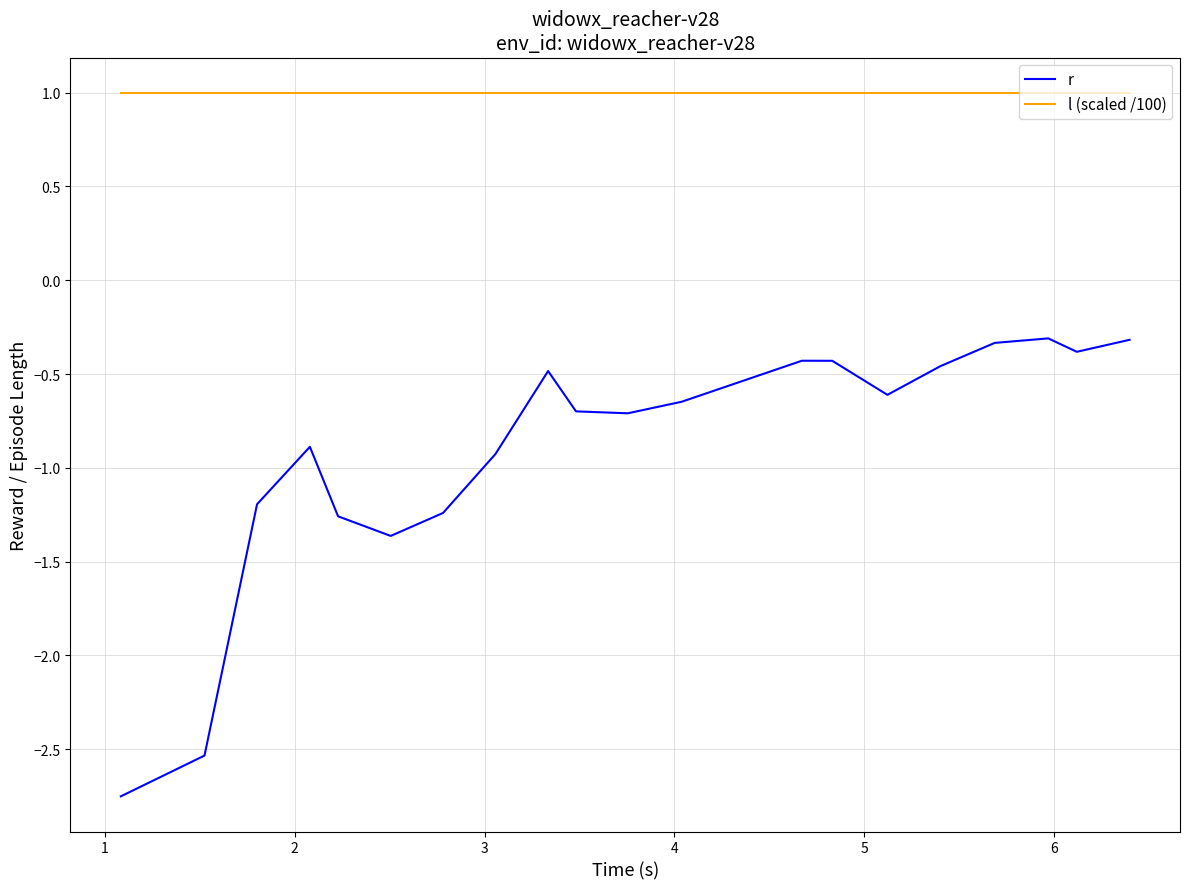

Which series has the largest range (max minus min)?

r